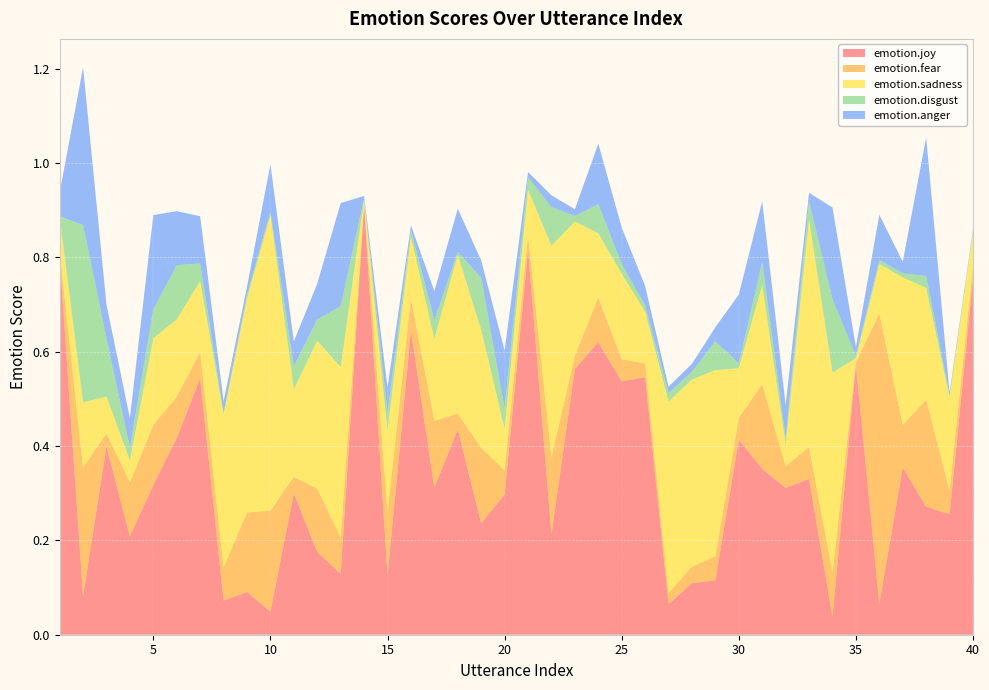

Reading left to right, what are all the values shown in this chart?

emotion.joy: 1=0.8	2=0.1	3=0.4	4=0.2	5=0.3	6=0.4	7=0.5	8=0.1	9=0.1	10=0.0	11=0.3	12=0.2	13=0.1	14=0.9	15=0.1	16=0.6	17=0.3	18=0.4	19=0.2	20=0.3	21=0.8	22=0.2	23=0.6	24=0.6	25=0.5	26=0.5	27=0.1	28=0.1	29=0.1	30=0.4	31=0.4	32=0.3	33=0.3	34=0.0	35=0.6	36=0.1	37=0.4	38=0.3	39=0.3	40=0.8
emotion.fear: 1=0.0	2=0.3	3=0.0	4=0.1	5=0.1	6=0.1	7=0.1	8=0.1	9=0.2	10=0.2	11=0.0	12=0.1	13=0.1	14=0.0	15=0.1	16=0.1	17=0.1	18=0.0	19=0.2	20=0.1	21=0.0	22=0.2	23=0.0	24=0.1	25=0.0	26=0.0	27=0.0	28=0.0	29=0.1	30=0.0	31=0.2	32=0.0	33=0.1	34=0.1	35=0.0	36=0.6	37=0.1	38=0.2	39=0.1	40=0.0
emotion.sadness: 1=0.1	2=0.1	3=0.1	4=0.0	5=0.2	6=0.2	7=0.2	8=0.3	9=0.5	10=0.6	11=0.2	12=0.3	13=0.4	14=0.0	15=0.2	16=0.1	17=0.2	18=0.3	19=0.3	20=0.1	21=0.1	22=0.4	23=0.3	24=0.1	25=0.2	26=0.1	27=0.4	28=0.4	29=0.4	30=0.1	31=0.2	32=0.0	33=0.5	34=0.4	35=0.0	36=0.1	37=0.3	38=0.2	39=0.2	40=0.1
emotion.disgust: 1=0.0	2=0.4	3=0.1	4=0.0	5=0.1	6=0.1	7=0.0	8=0.0	9=0.0	10=0.0	11=0.0	12=0.0	13=0.1	14=0.0	15=0.0	16=0.0	17=0.0	18=0.0	19=0.1	20=0.0	21=0.0	22=0.1	23=0.0	24=0.1	25=0.0	26=0.0	27=0.0	28=0.0	29=0.1	30=0.0	31=0.0	32=0.0	33=0.0	34=0.2	35=0.0	36=0.0	37=0.0	38=0.0	39=0.0	40=0.0
emotion.anger: 1=0.1	2=0.3	3=0.1	4=0.1	5=0.2	6=0.1	7=0.1	8=0.0	9=0.0	10=0.1	11=0.1	12=0.1	13=0.2	14=0.0	15=0.1	16=0.0	17=0.1	18=0.1	19=0.0	20=0.1	21=0.0	22=0.0	23=0.0	24=0.1	25=0.1	26=0.0	27=0.0	28=0.0	29=0.0	30=0.1	31=0.1	32=0.1	33=0.0	34=0.2	35=0.0	36=0.1	37=0.0	38=0.3	39=0.0	40=0.0